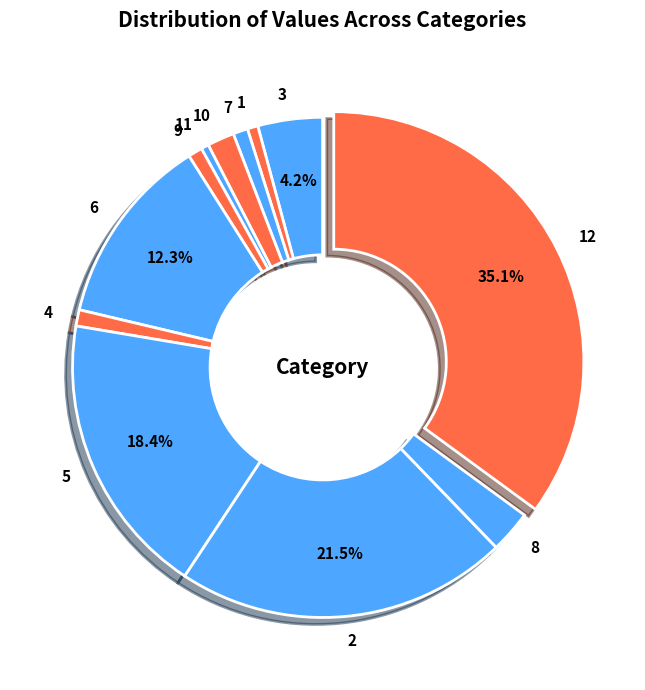

Combined, do 5 and 12 account for over 50%?

Yes